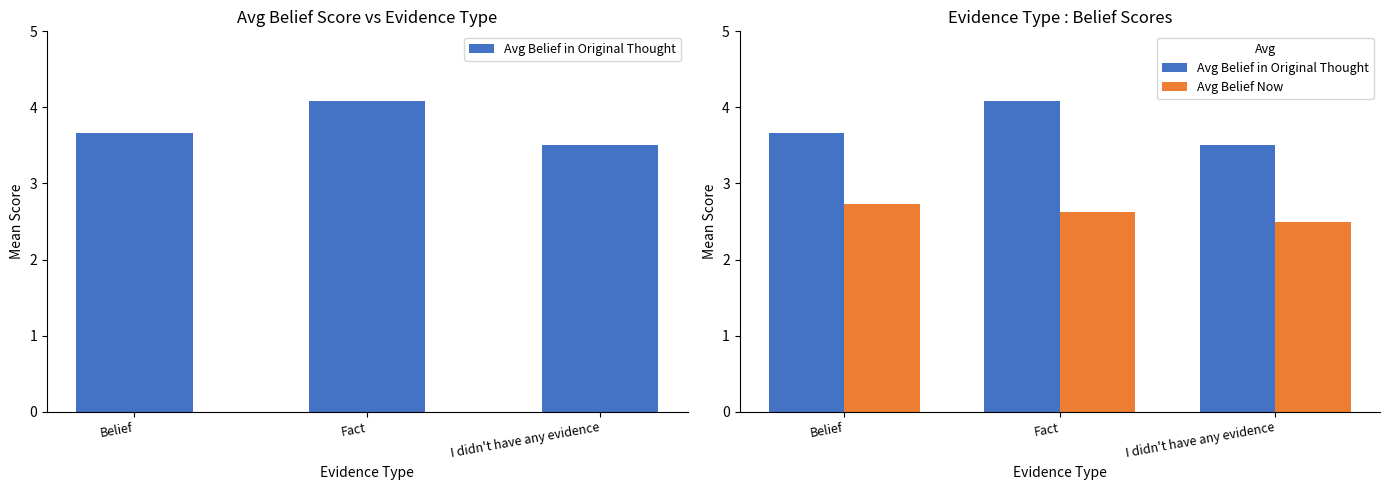

Between Fact and I didn't have any evidence, which is larger?

Fact